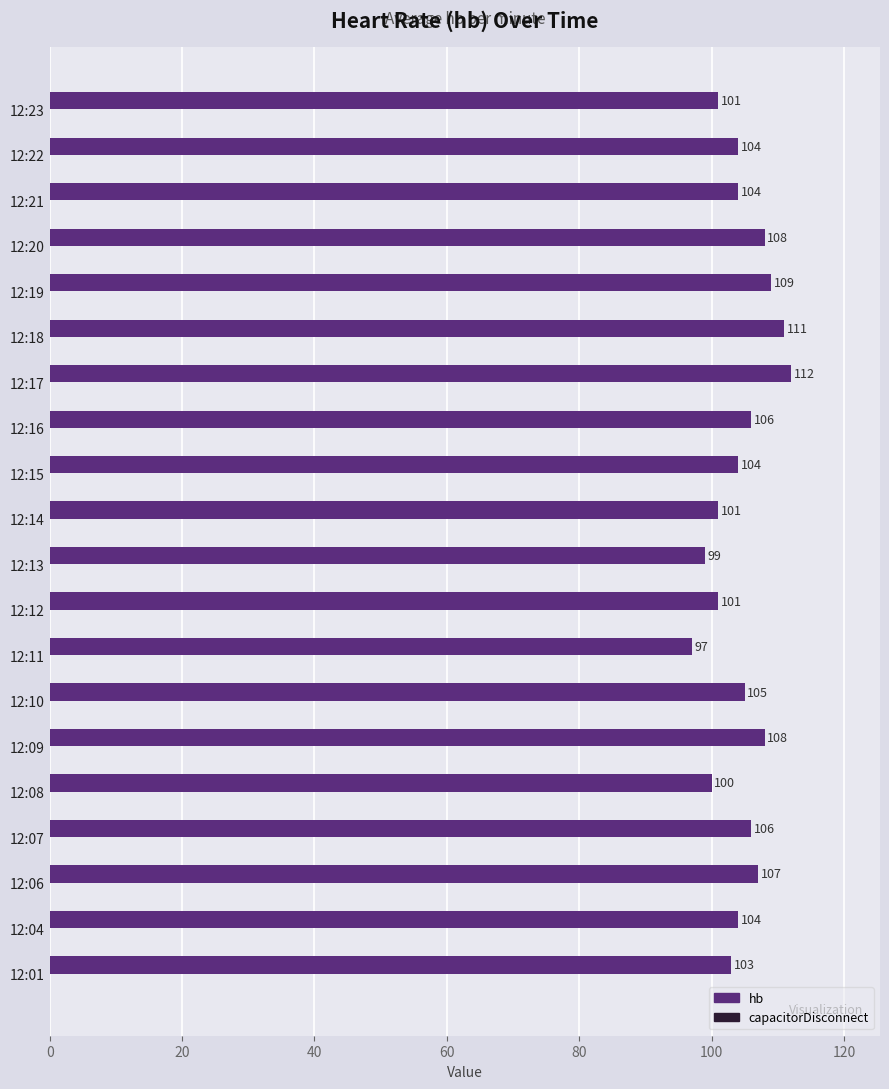

True or false: the data shows 108 at 12:09.

True